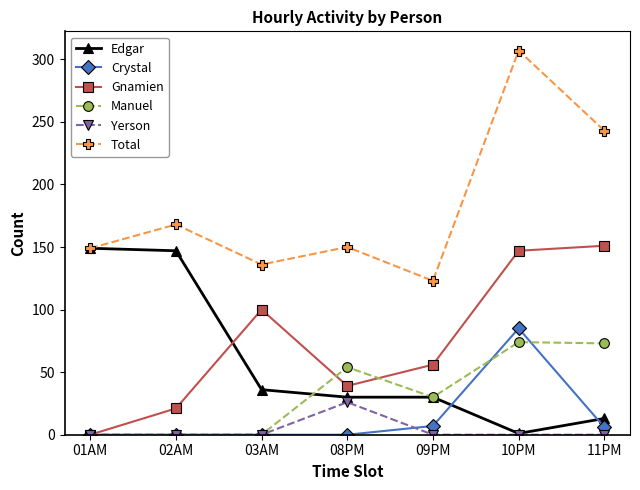

How many interior local peaks does the Total series have?

3